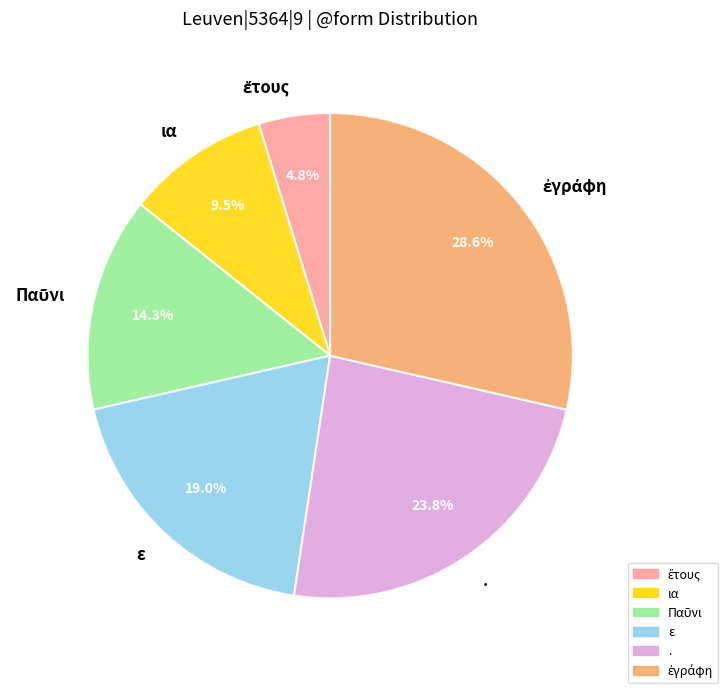

True or false: . accounts for 24% of the total.

True